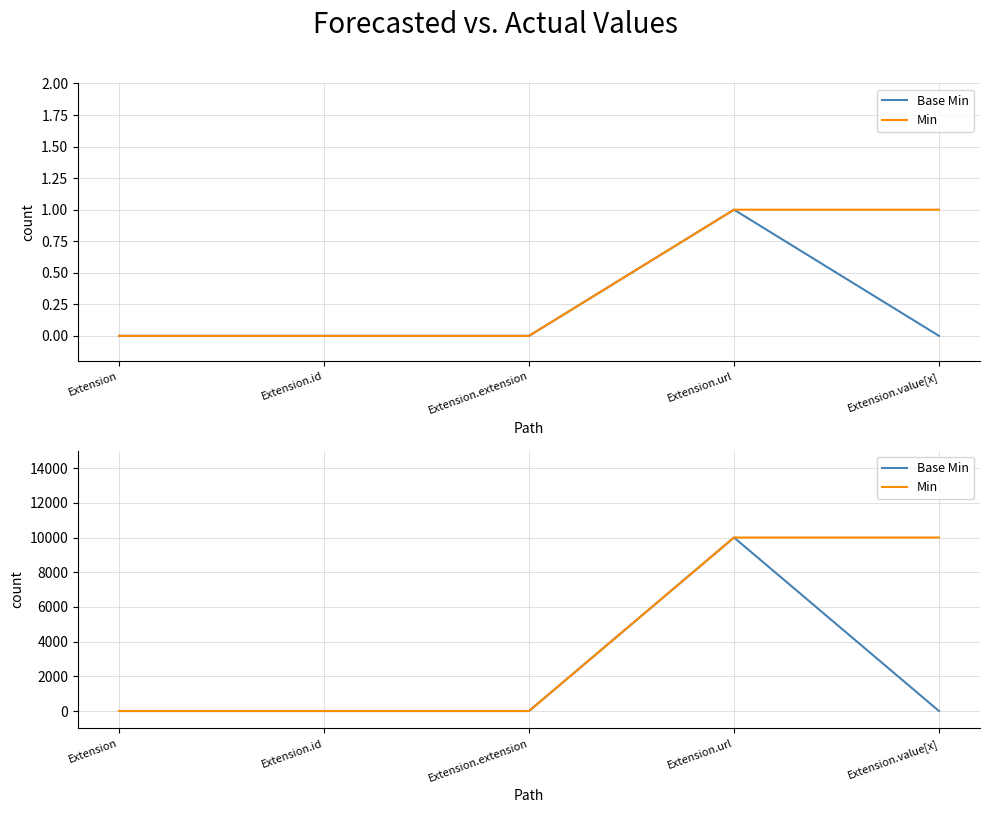

How many lines are shown in the chart?

2